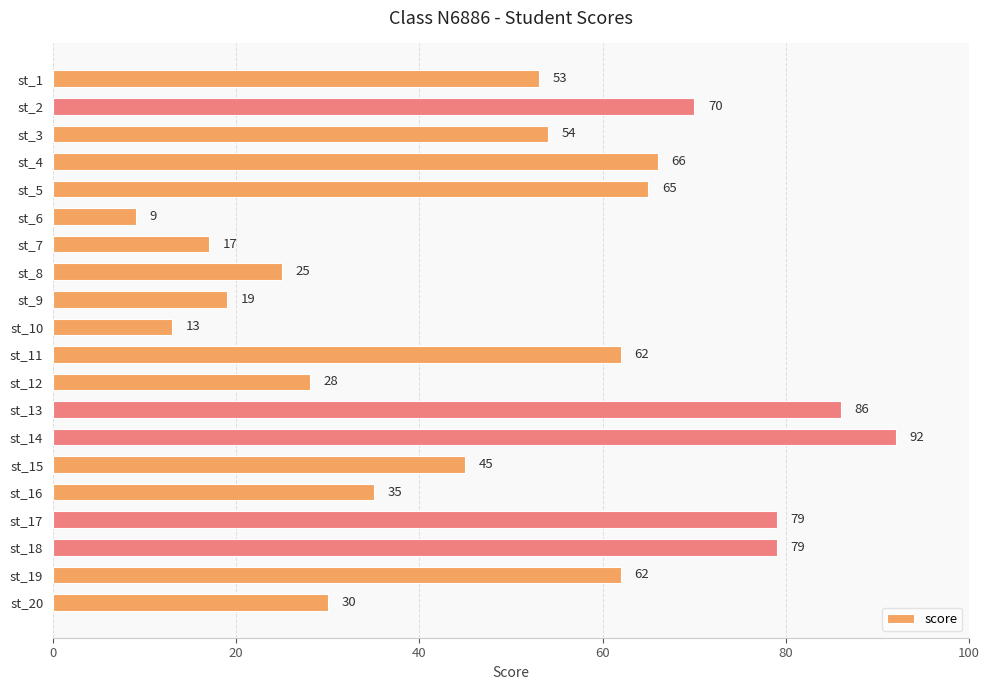

Reading top to bottom, extract all data points from this chart.

53	70	54	66	65	9	17	25	19	13	62	28	86	92	45	35	79	79	62	30